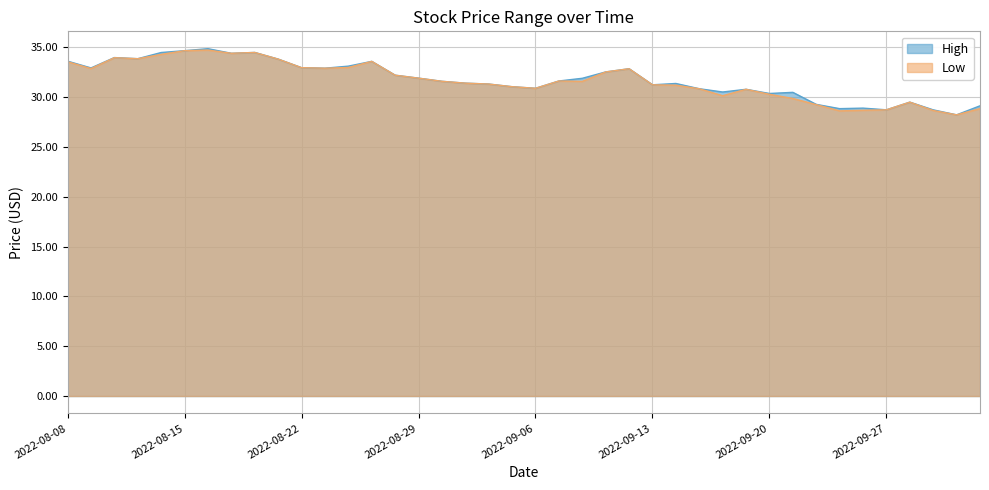

Reading left to right, list all the values displayed in this chart.

High: 33.6	32.9	34.0	33.8	34.5	34.7	34.8	34.4	34.5	33.8	32.9	32.9	33.1	33.6	32.2	31.9	31.6	31.4	31.3	31.0	30.9	31.6	31.9	32.5	32.8	31.2	31.4	30.8	30.5	30.8	30.4	30.5	29.3	28.8	28.9	28.7	29.5	28.7	28.2	29.1
Low: 33.5	32.9	33.9	33.8	34.3	34.7	34.7	34.4	34.5	33.8	32.9	32.9	33.0	33.6	32.2	31.9	31.6	31.4	31.3	31.0	30.9	31.6	31.6	32.5	32.8	31.2	31.2	30.8	30.1	30.8	30.3	29.9	29.2	28.6	28.7	28.7	29.5	28.6	28.2	28.8